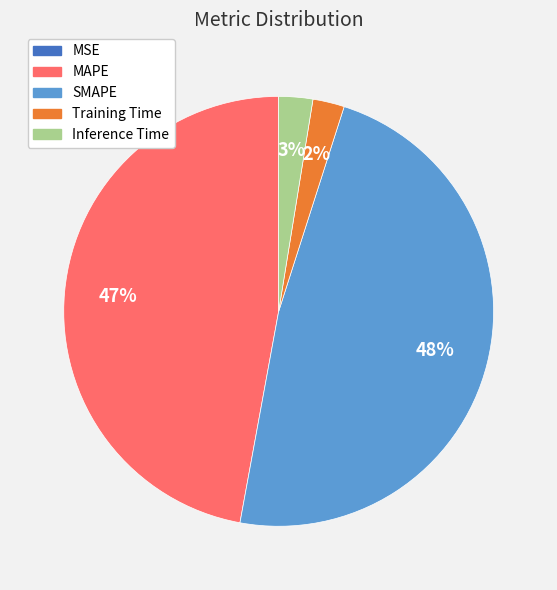

To the nearest percent, what is the difference between the Inference Time and SMAPE slice percentages?

45%